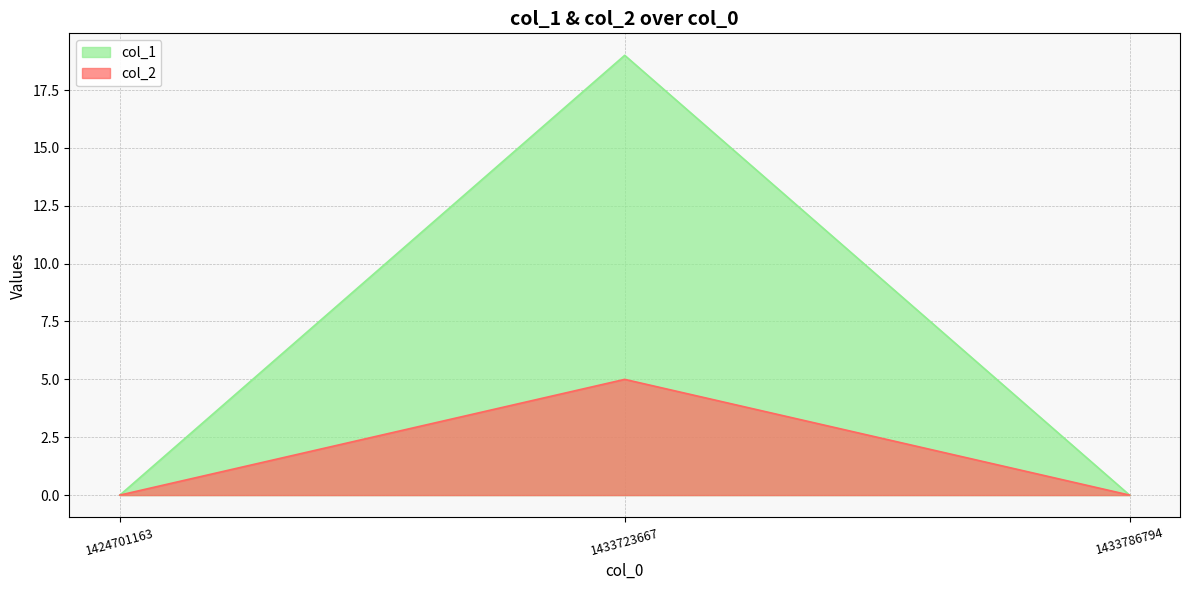

Rank the series by their average value, from highest to lowest.

col_1, col_2